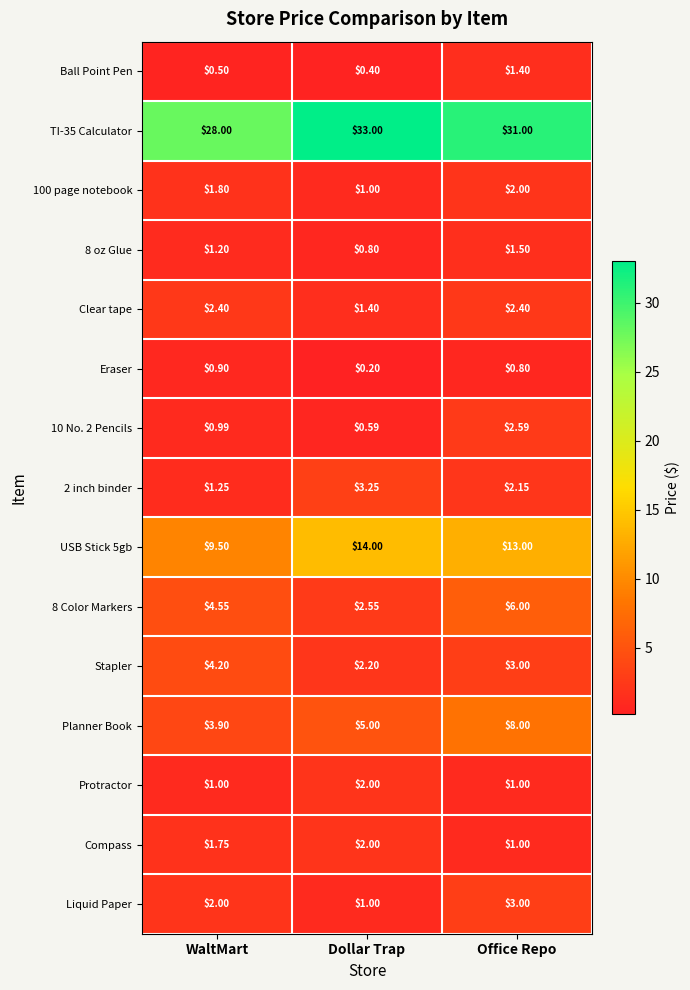

At which label does USB Stick 5gb first exceed 13?

Dollar Trap